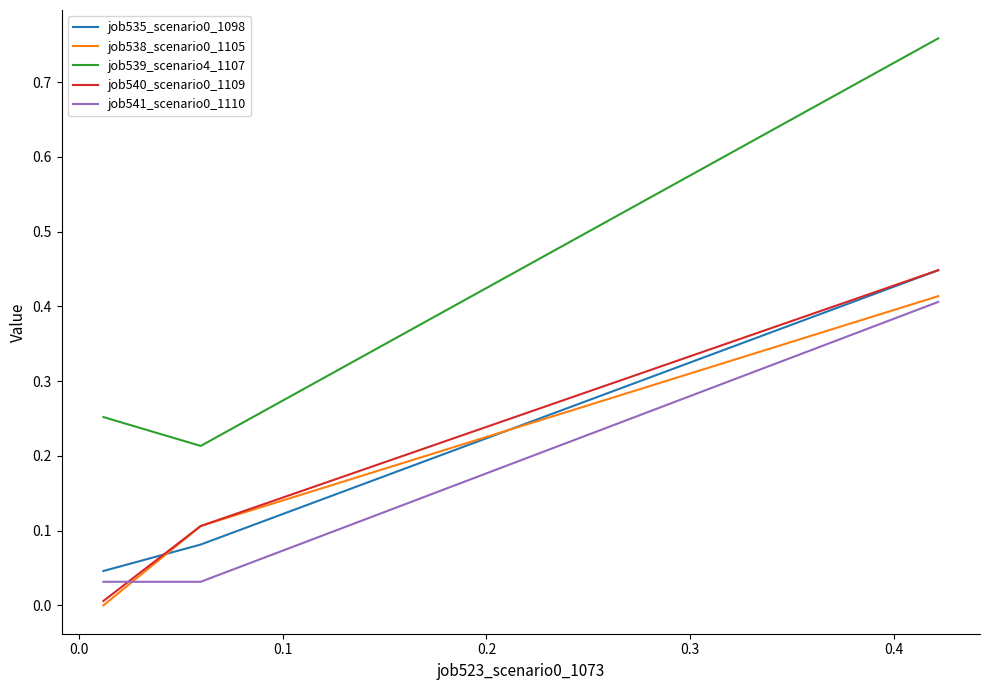

At how many categories does at least one series exceed 0?

3